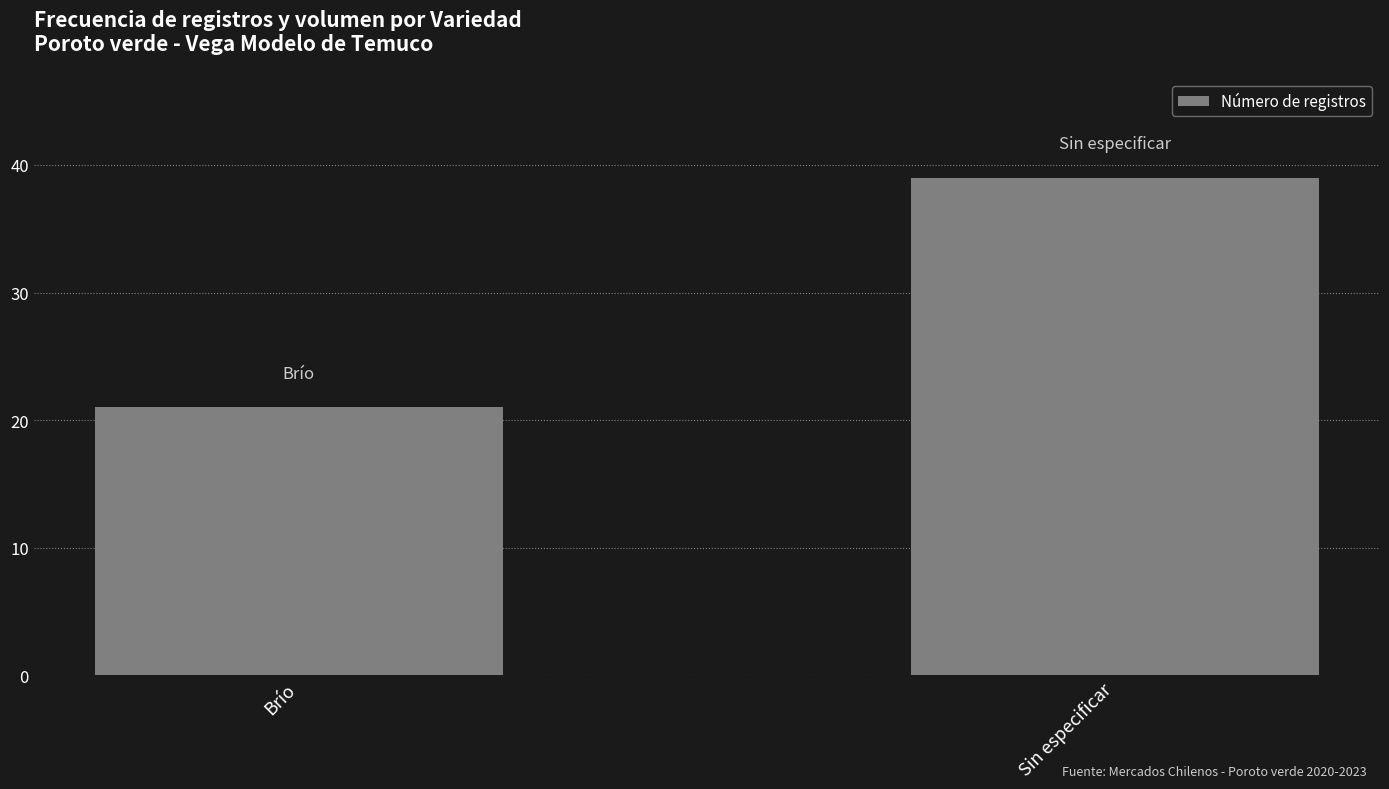

List the labels in order of value, largest first.

Sin especificar, Brío